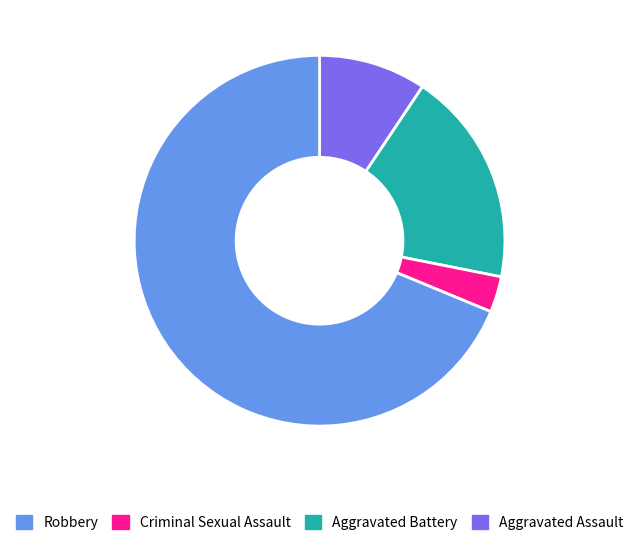

Is there any slice that represents more than half of the pie?

Yes